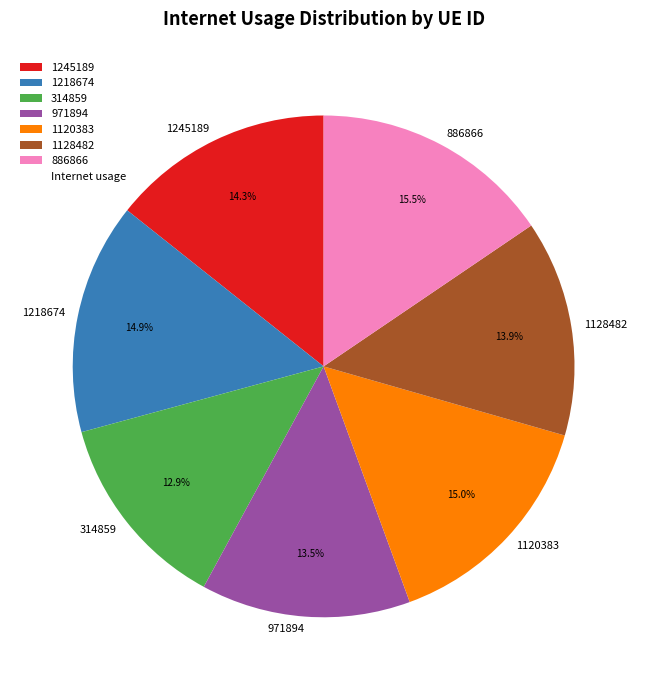

To the nearest percent, what percentage of the pie is 1120383?

15%